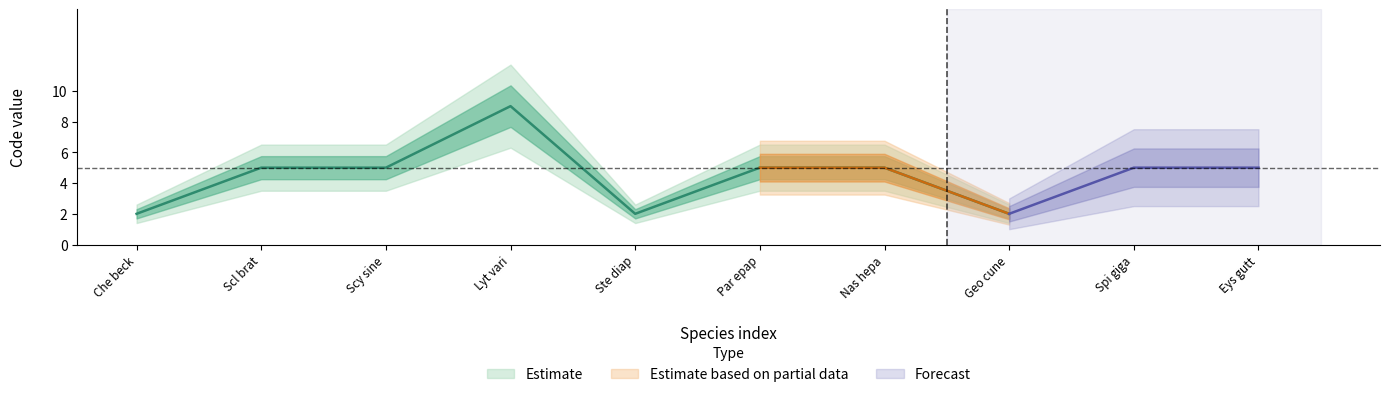

The value of Estimate at Parnassius epaphus is 5.0. True or false?

True